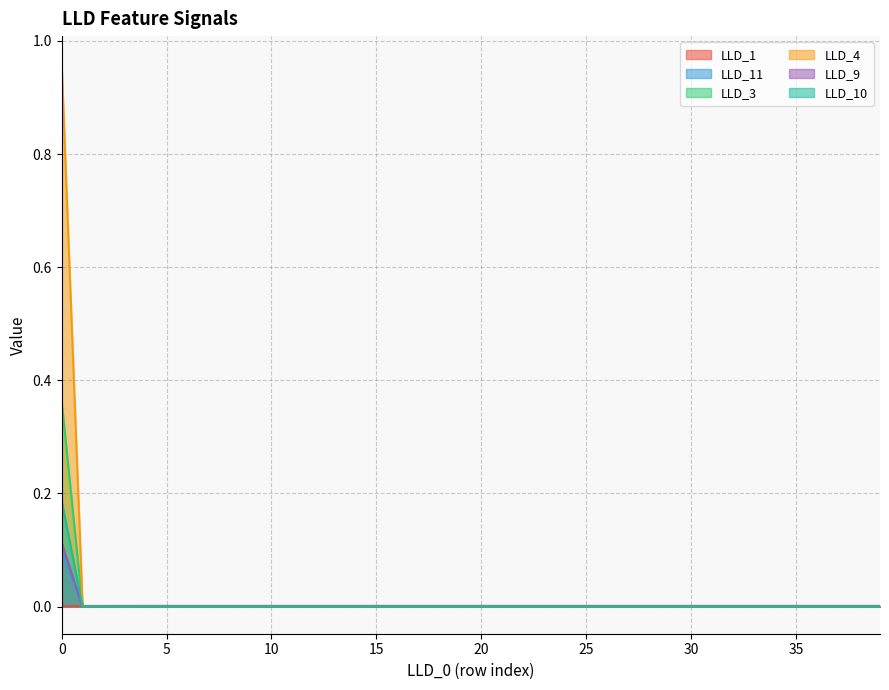

Reading left to right, transcribe all the data shown in this chart.

LLD_1: 0.0	0.0	0.0	0.0	0.0	0.0	0.0	0.0	0.0	0.0	0.0	0.0	0.0	0.0	0.0	0.0	0.0	0.0	0.0	0.0	0.0	0.0	0.0	0.0	0.0	0.0	0.0	0.0	0.0	0.0	0.0	0.0	0.0	0.0	0.0	0.0	0.0	0.0	0.0	0.0
LLD_11: 0.1	0.0	0.0	0.0	0.0	0.0	0.0	0.0	0.0	0.0	0.0	0.0	0.0	0.0	0.0	0.0	0.0	0.0	0.0	0.0	0.0	0.0	0.0	0.0	0.0	0.0	0.0	0.0	0.0	0.0	0.0	0.0	0.0	0.0	0.0	0.0	0.0	0.0	0.0	0.0
LLD_3: 0.4	0.0	0.0	0.0	0.0	0.0	0.0	0.0	0.0	0.0	0.0	0.0	0.0	0.0	0.0	0.0	0.0	0.0	0.0	0.0	0.0	0.0	0.0	0.0	0.0	0.0	0.0	0.0	0.0	0.0	0.0	0.0	0.0	0.0	0.0	0.0	0.0	0.0	0.0	0.0
LLD_4: 1.0	0.0	0.0	0.0	0.0	0.0	0.0	0.0	0.0	0.0	0.0	0.0	0.0	0.0	0.0	0.0	0.0	0.0	0.0	0.0	0.0	0.0	0.0	0.0	0.0	0.0	0.0	0.0	0.0	0.0	0.0	0.0	0.0	0.0	0.0	0.0	0.0	0.0	0.0	0.0
LLD_9: 0.1	0.0	0.0	0.0	0.0	0.0	0.0	0.0	0.0	0.0	0.0	0.0	0.0	0.0	0.0	0.0	0.0	0.0	0.0	0.0	0.0	0.0	0.0	0.0	0.0	0.0	0.0	0.0	0.0	0.0	0.0	0.0	0.0	0.0	0.0	0.0	0.0	0.0	0.0	0.0
LLD_10: 0.2	0.0	0.0	0.0	0.0	0.0	0.0	0.0	0.0	0.0	0.0	0.0	0.0	0.0	0.0	0.0	0.0	0.0	0.0	0.0	0.0	0.0	0.0	0.0	0.0	0.0	0.0	0.0	0.0	0.0	0.0	0.0	0.0	0.0	0.0	0.0	0.0	0.0	0.0	0.0